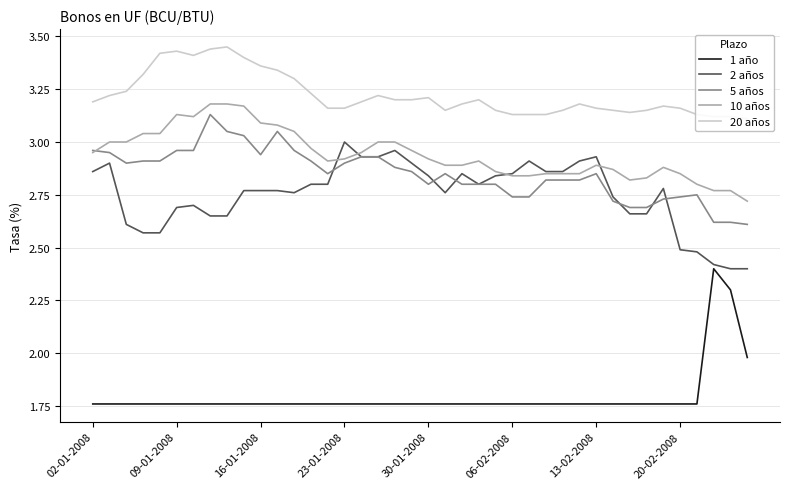

True or false: 20 años and 2 años intersect in this chart.

False